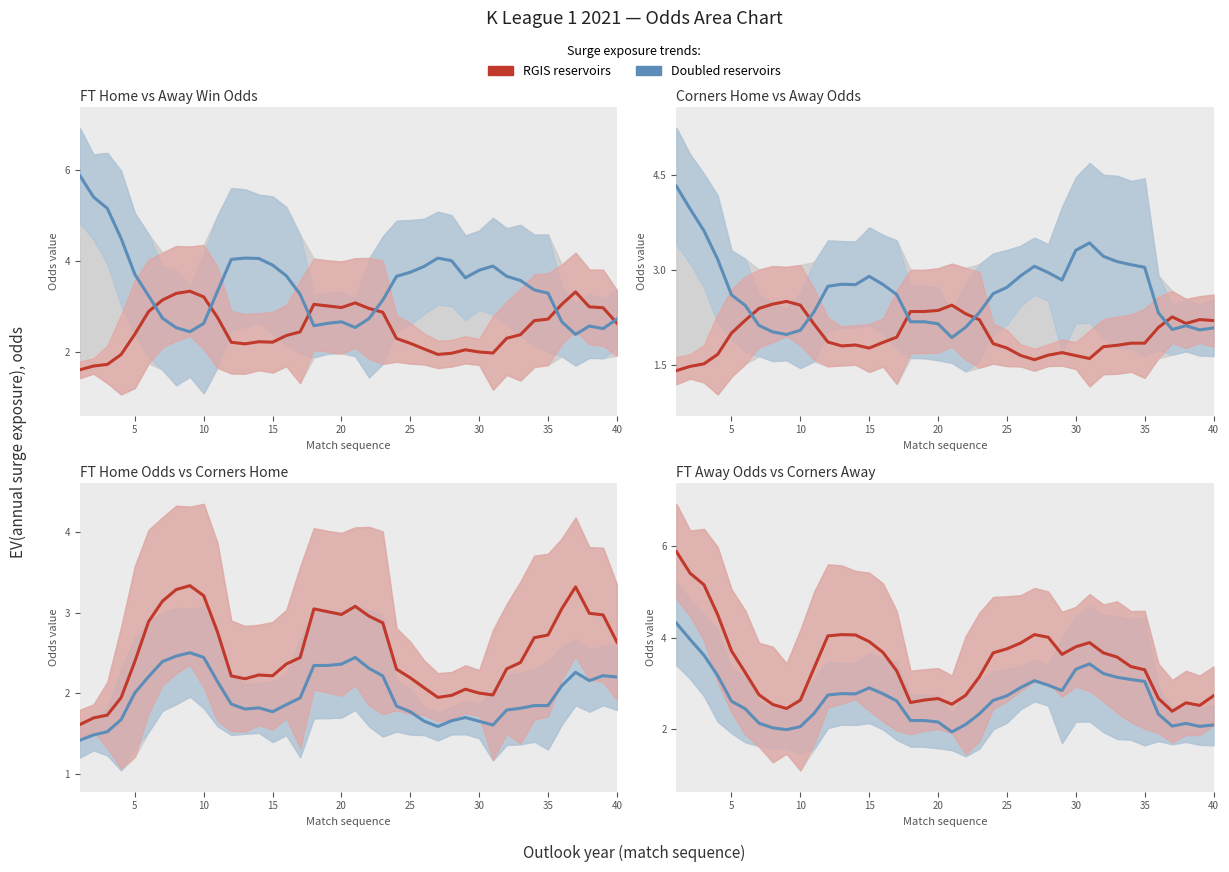

True or false: Doubled reservoirs and RGIS reservoirs intersect in this chart.

False